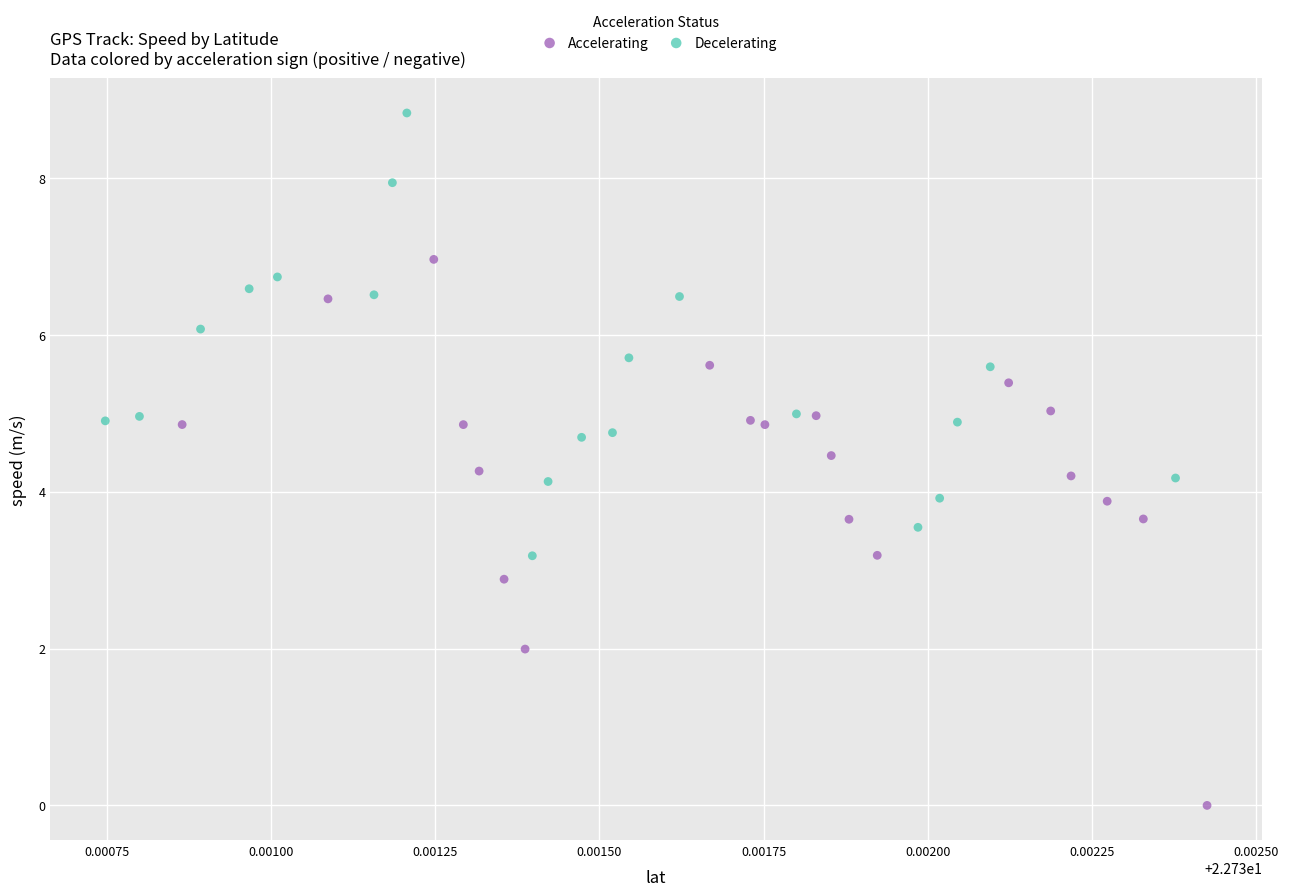

Which series contains the lowest Y value?

Accelerating